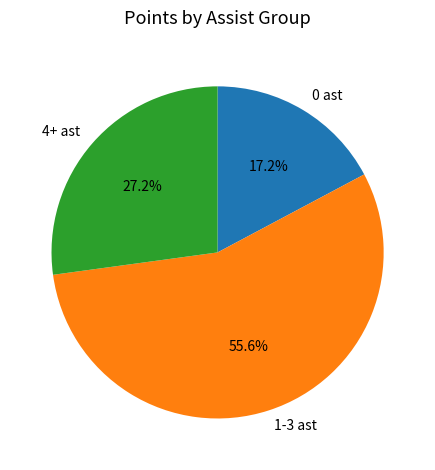

Which slice is the smallest?

0 ast